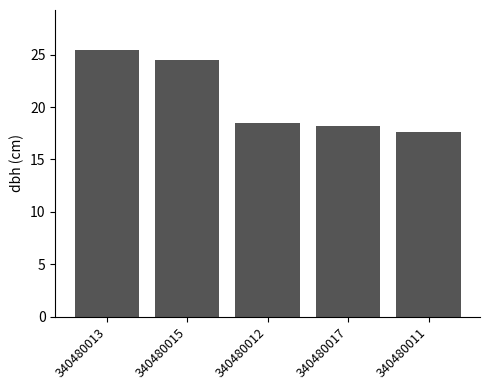

What is the difference between the second highest and second lowest values?

6.3